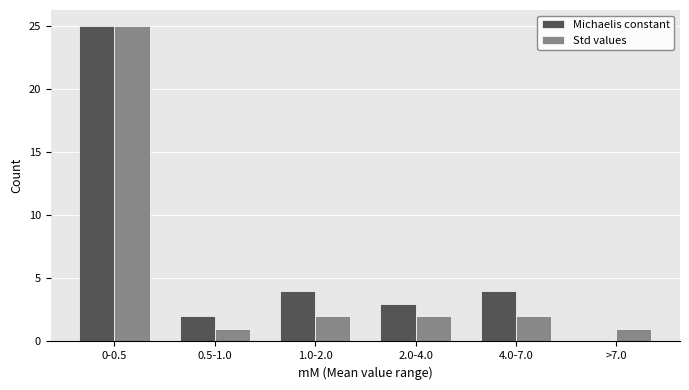

Reading right to left, what are all the values shown in this chart?

Michaelis constant: >7.0=0	4.0-7.0=4	2.0-4.0=3	1.0-2.0=4	0.5-1.0=2	0-0.5=25
Std values: >7.0=1	4.0-7.0=2	2.0-4.0=2	1.0-2.0=2	0.5-1.0=1	0-0.5=25